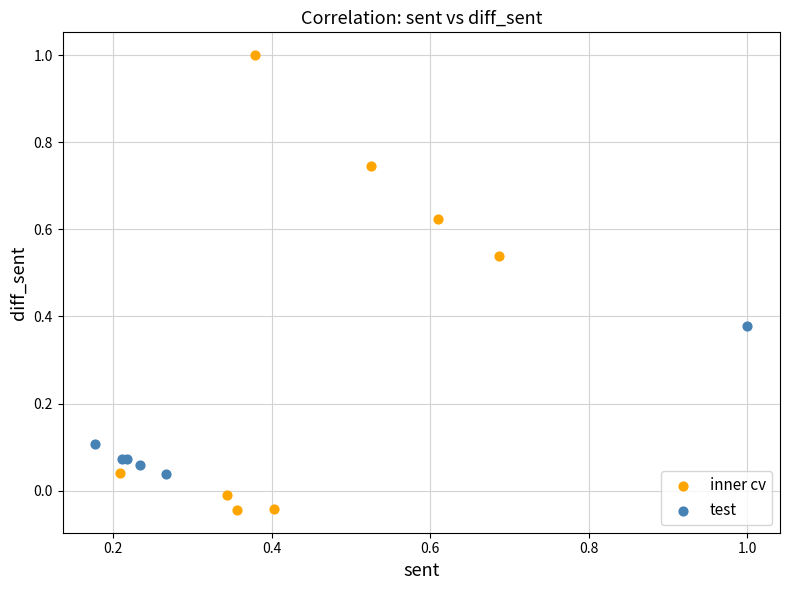

Which series has the largest Y range (max minus min)?

inner cv